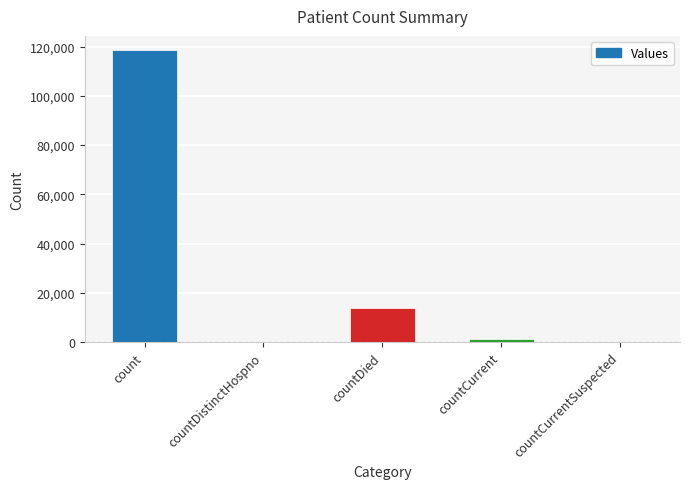

Count the number of categories in the chart.

5